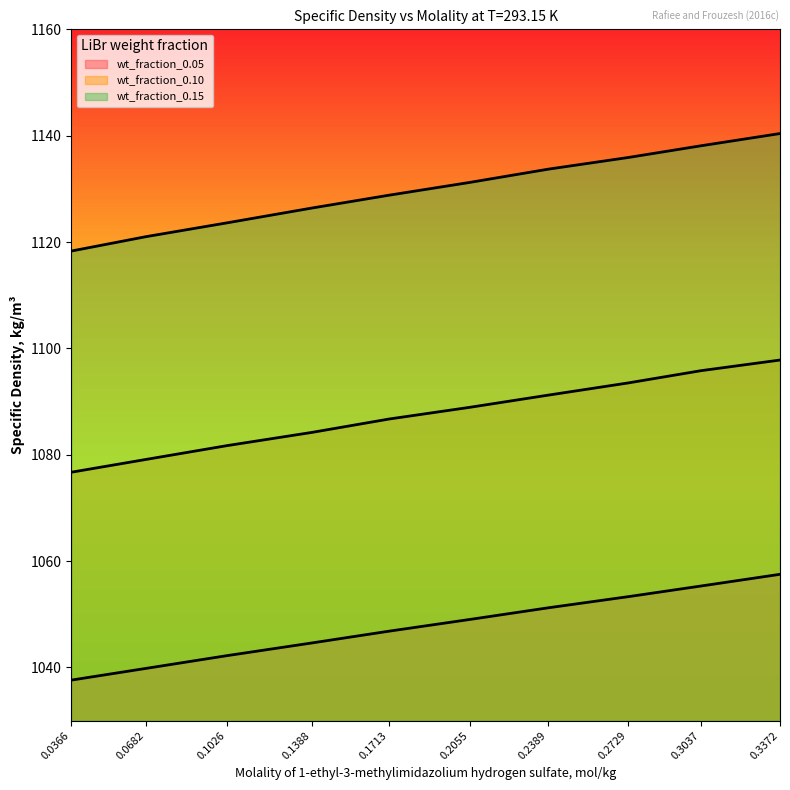

True or false: wt_fraction_0.10 and wt_fraction_0.05 intersect in this chart.

False